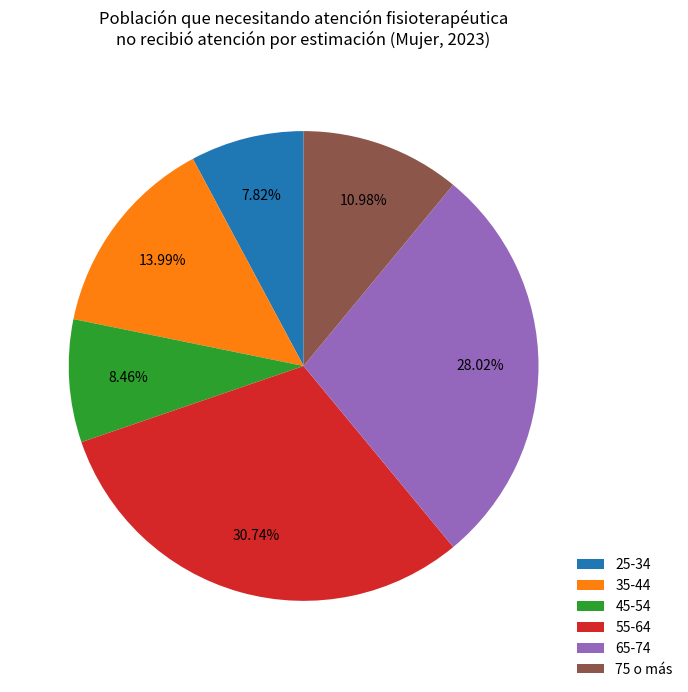

How many slices are in this pie chart?

6